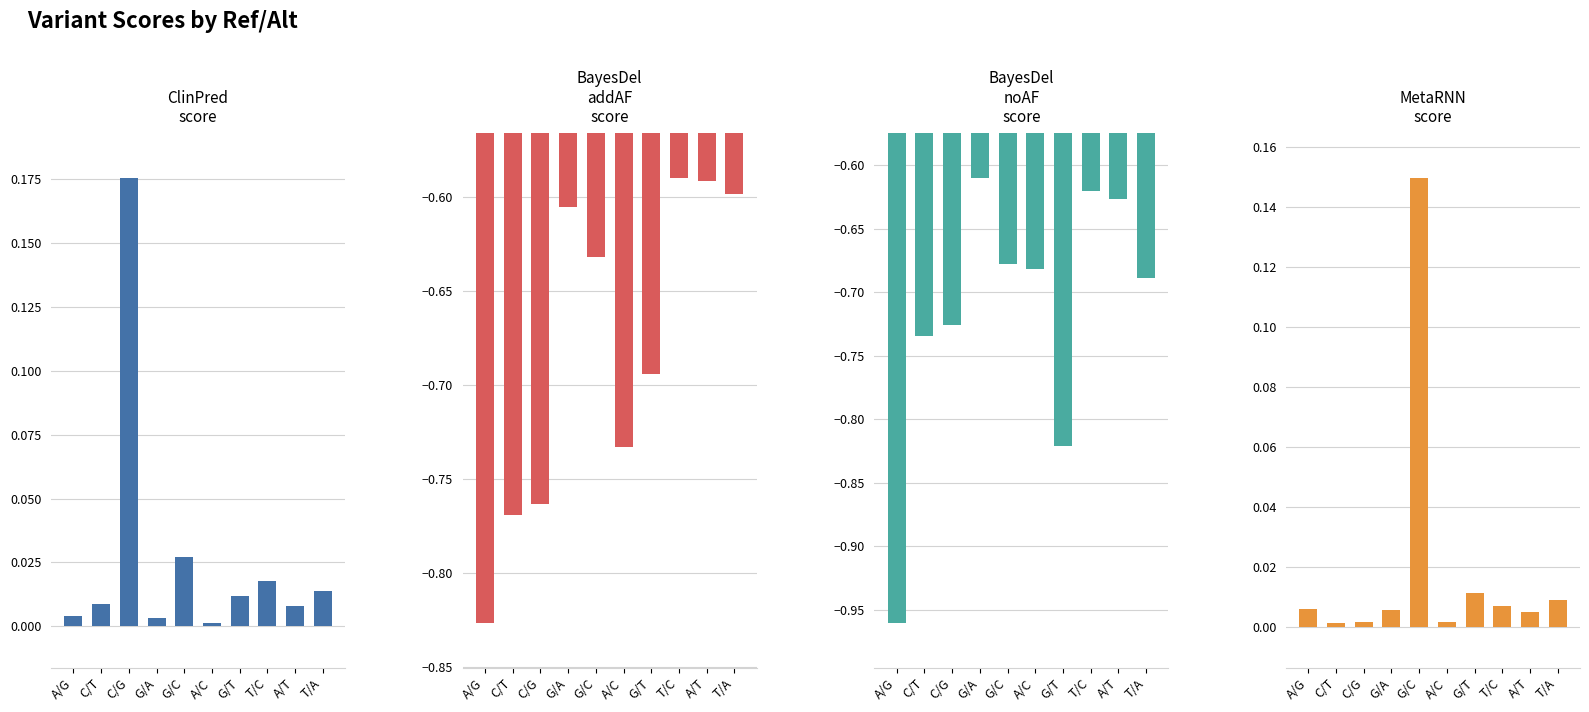

Which series has the largest total across all categories?

ClinPred_score